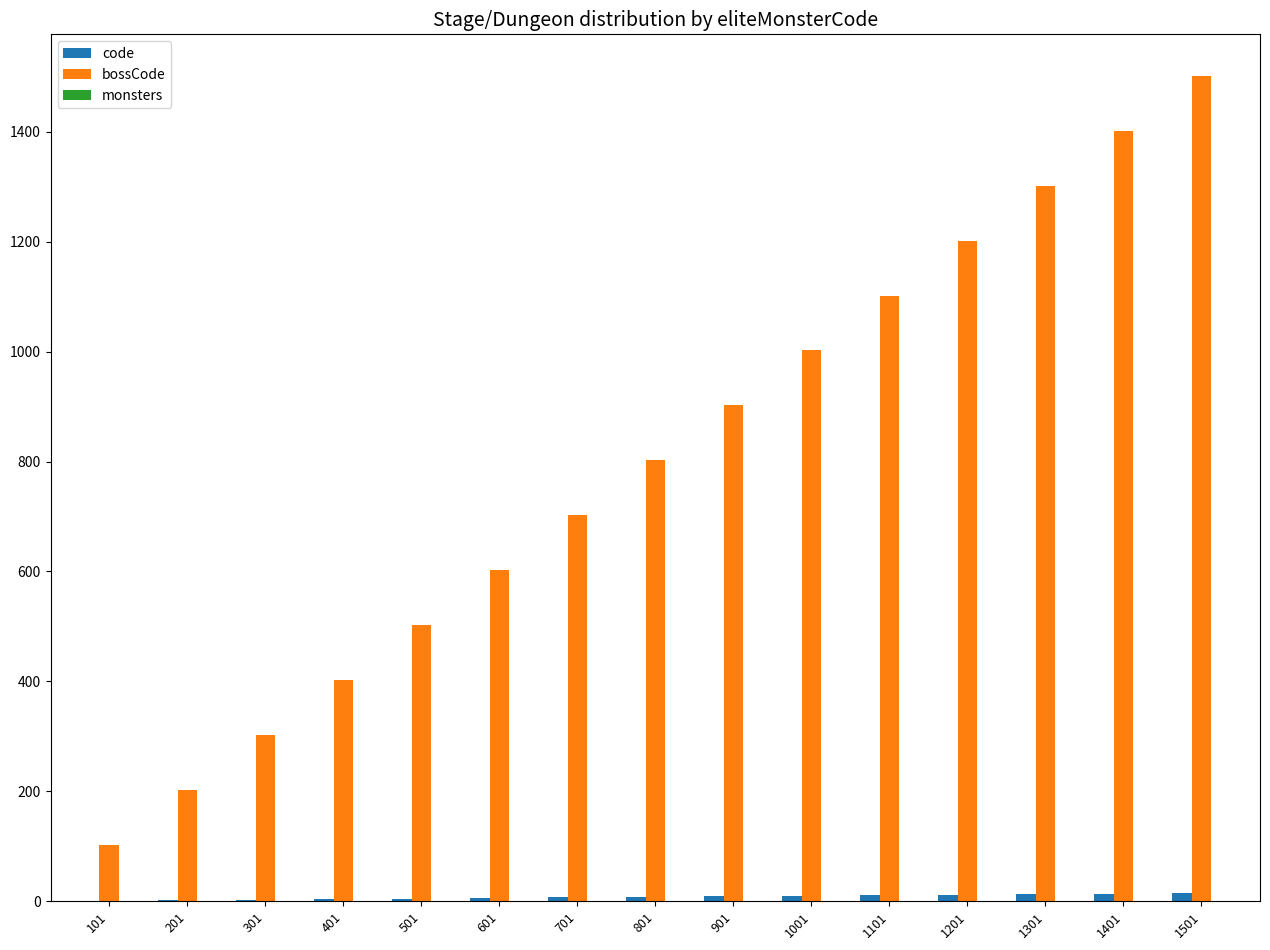

Which series has the widest spread of values?

bossCode